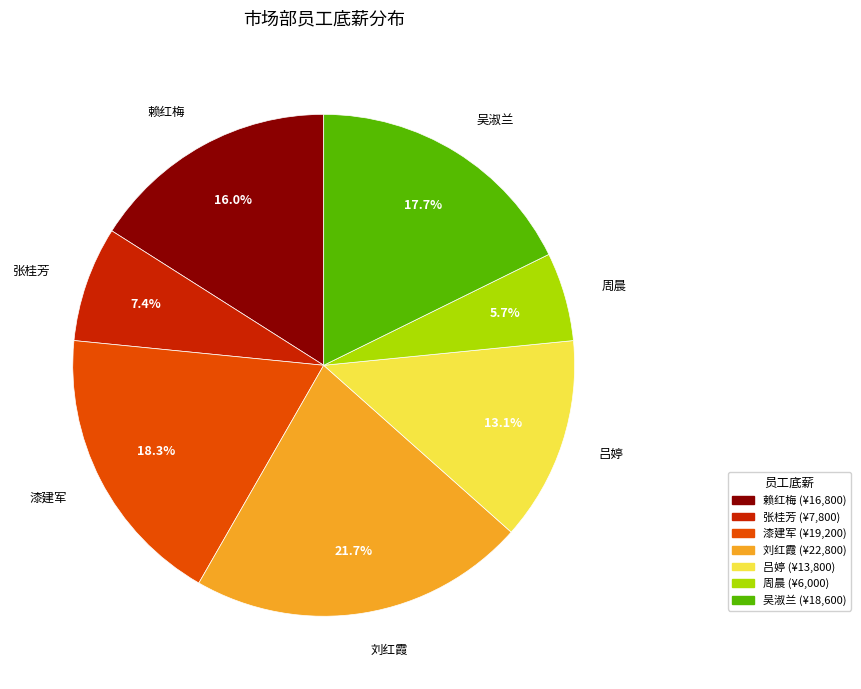

Rank the categories by value from lowest to highest.

周晨, 张桂芳, 吕婷, 赖红梅, 吴淑兰, 漆建军, 刘红霞